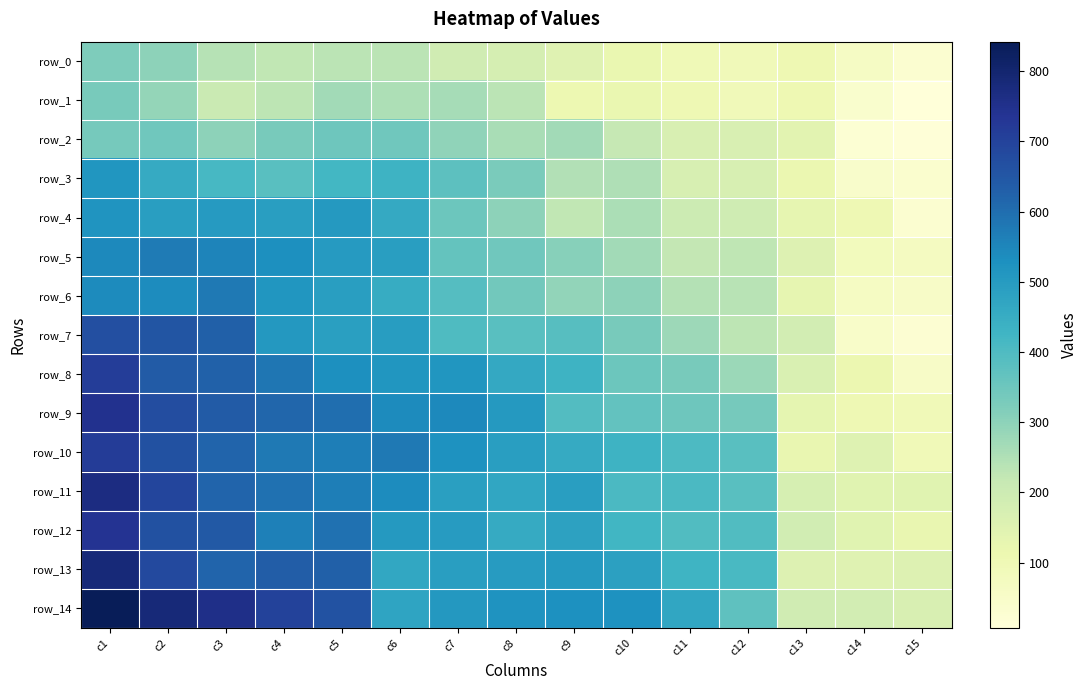

Reading left to right, what are all the values shown in this chart?

row_0: 323	299	240	223	234	233	190	178	148	118	97	91	108	61	32
row_1: 331	288	206	232	270	253	263	234	109	118	102	89	107	37	7
row_2: 336	346	298	331	348	344	297	260	270	216	168	167	143	23	12
row_3: 514	456	412	383	421	434	378	329	247	249	173	172	115	44	36
row_4: 516	492	501	492	504	460	351	298	225	255	201	195	129	103	32
row_5: 544	574	552	532	502	490	363	346	309	271	222	226	157	79	71
row_6: 541	537	577	515	492	451	389	341	292	300	243	238	128	64	54
row_7: 668	654	629	508	488	493	400	383	387	331	275	229	186	49	24
row_8: 712	639	626	584	529	513	514	462	433	350	330	278	164	112	54
row_9: 746	675	637	615	600	540	543	503	394	369	348	334	131	103	94
row_10: 715	665	618	576	568	576	523	491	456	432	403	385	123	152	92
row_11: 768	695	618	591	567	537	489	468	491	408	408	383	174	146	146
row_12: 740	664	644	564	593	506	498	455	483	423	396	396	189	146	124
row_13: 786	685	620	634	627	466	492	499	505	484	430	410	156	148	157
row_14: 842	785	756	701	661	475	508	522	527	525	469	374	191	185	169